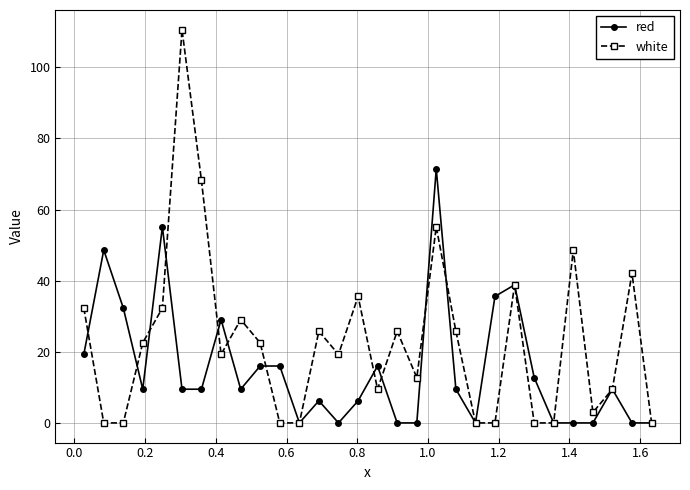

List the series in order of their peak value, highest first.

white, red